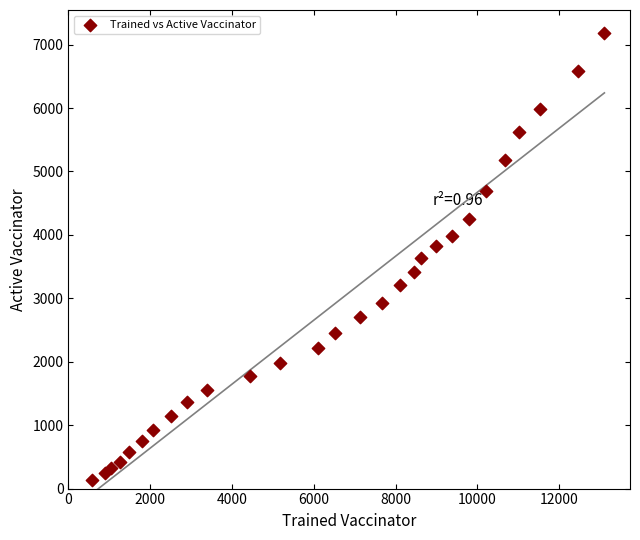

What is the range of Y values (max minus min)?

7048